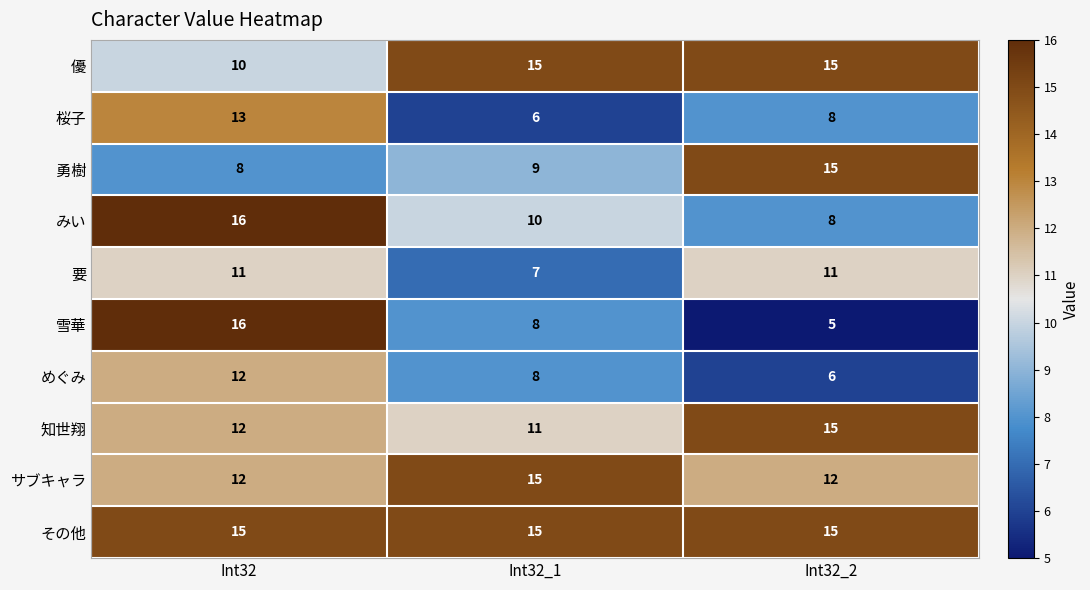

Reading left to right, transcribe all the data shown in this chart.

優: Int32=10	Int32_1=15	Int32_2=15
桜子: Int32=13	Int32_1=6	Int32_2=8
勇樹: Int32=8	Int32_1=9	Int32_2=15
みい: Int32=16	Int32_1=10	Int32_2=8
要: Int32=11	Int32_1=7	Int32_2=11
雪華: Int32=16	Int32_1=8	Int32_2=5
めぐみ: Int32=12	Int32_1=8	Int32_2=6
知世翔: Int32=12	Int32_1=11	Int32_2=15
サブキャラ: Int32=12	Int32_1=15	Int32_2=12
その他: Int32=15	Int32_1=15	Int32_2=15